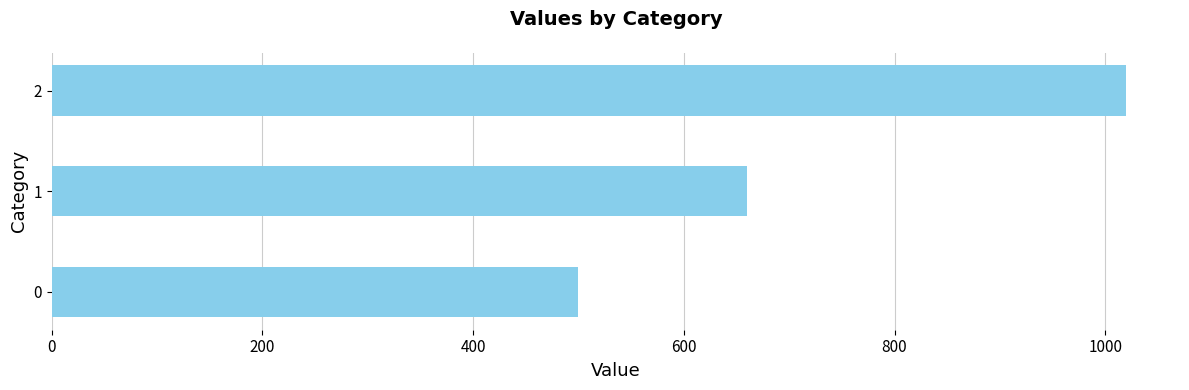

Rank the categories by value from lowest to highest.

0, 1, 2